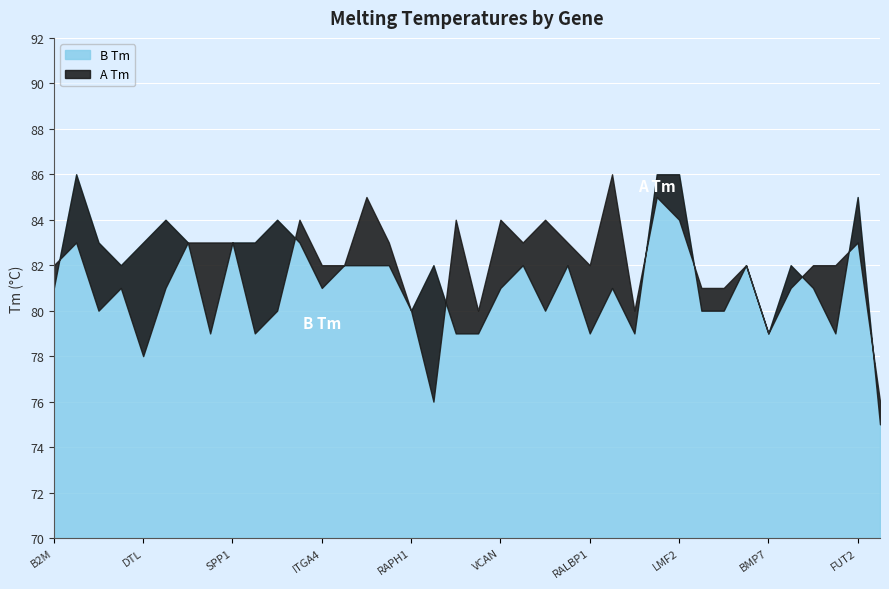

What is the label of the 37th point from the left?

FUT2